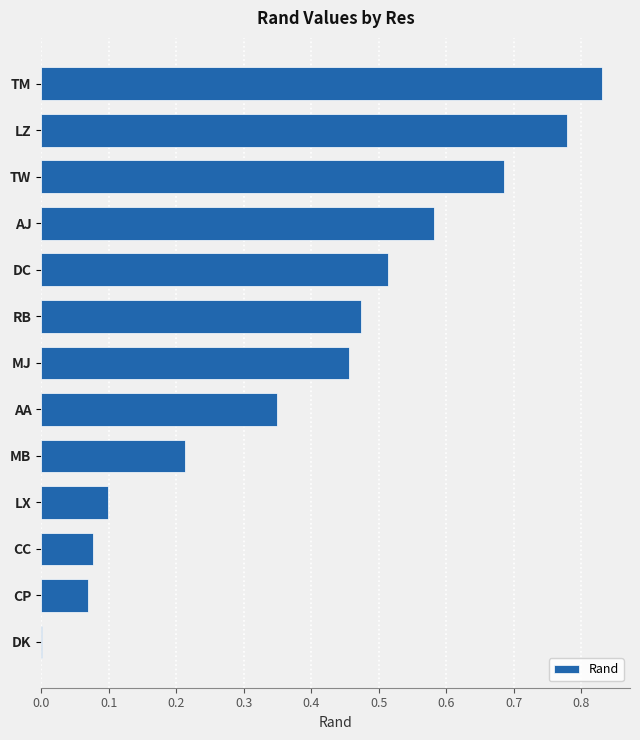

What is the change in value from RB to AJ?

+0.1